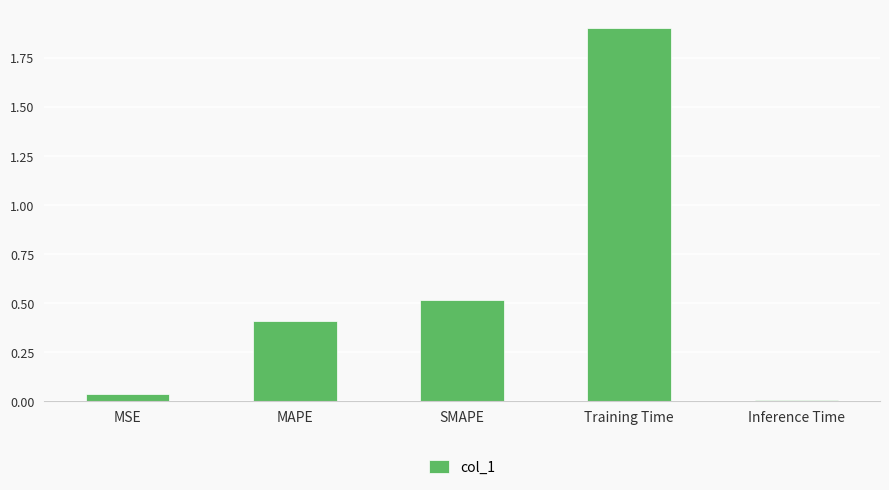

The value at MSE is 0.0. True or false?

True